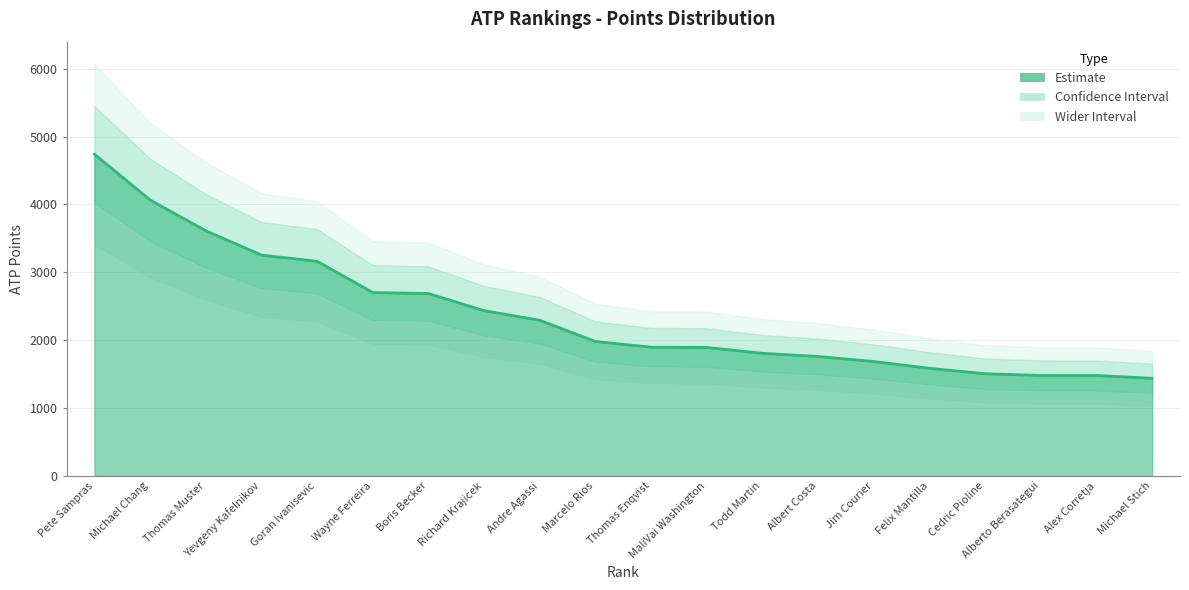

What position from the right is MaliVai Washington?

9